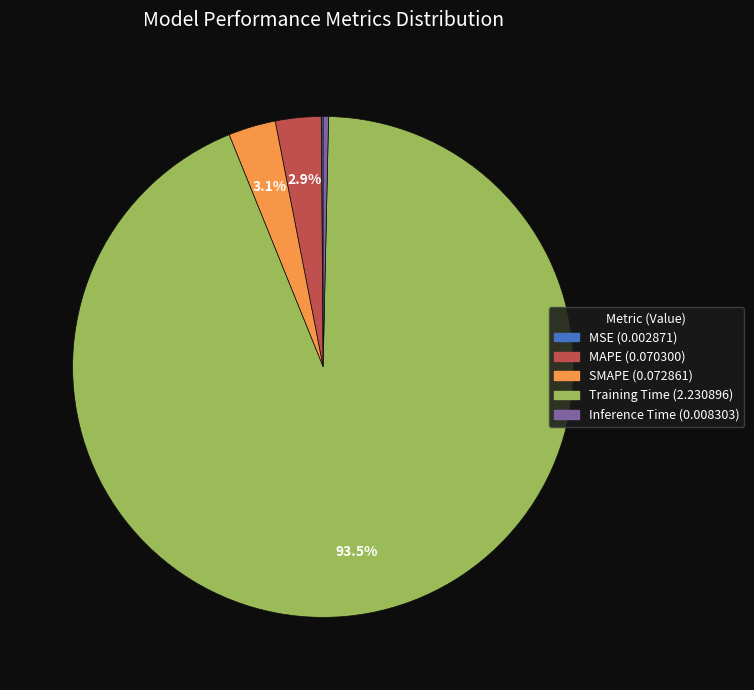

Do Inference Time and Training Time together represent more than half of the pie?

Yes